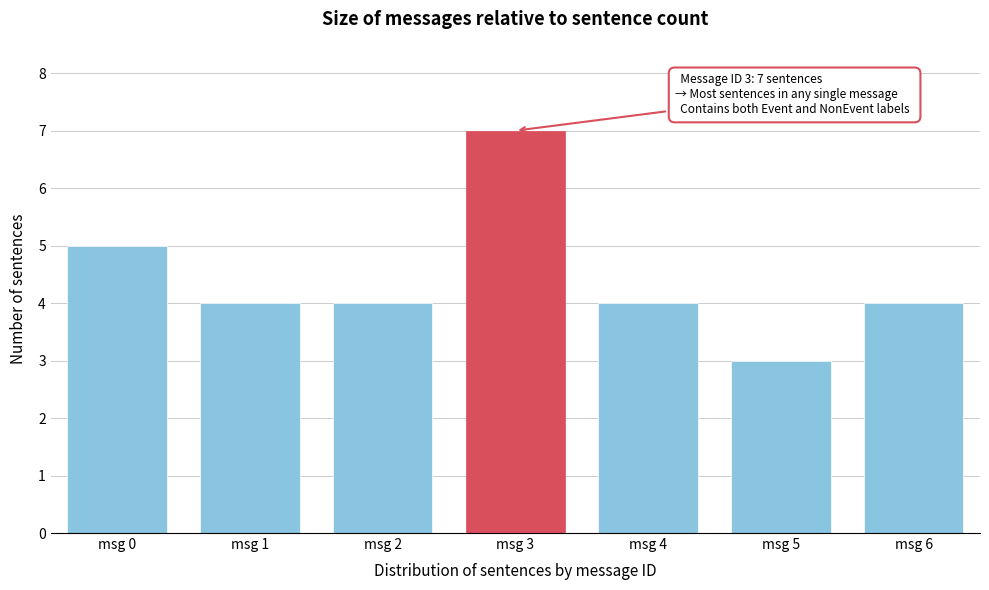

Reading left to right, what are all the values shown in this chart?

msg 0=5	msg 1=4	msg 2=4	msg 3=7	msg 4=4	msg 5=3	msg 6=4